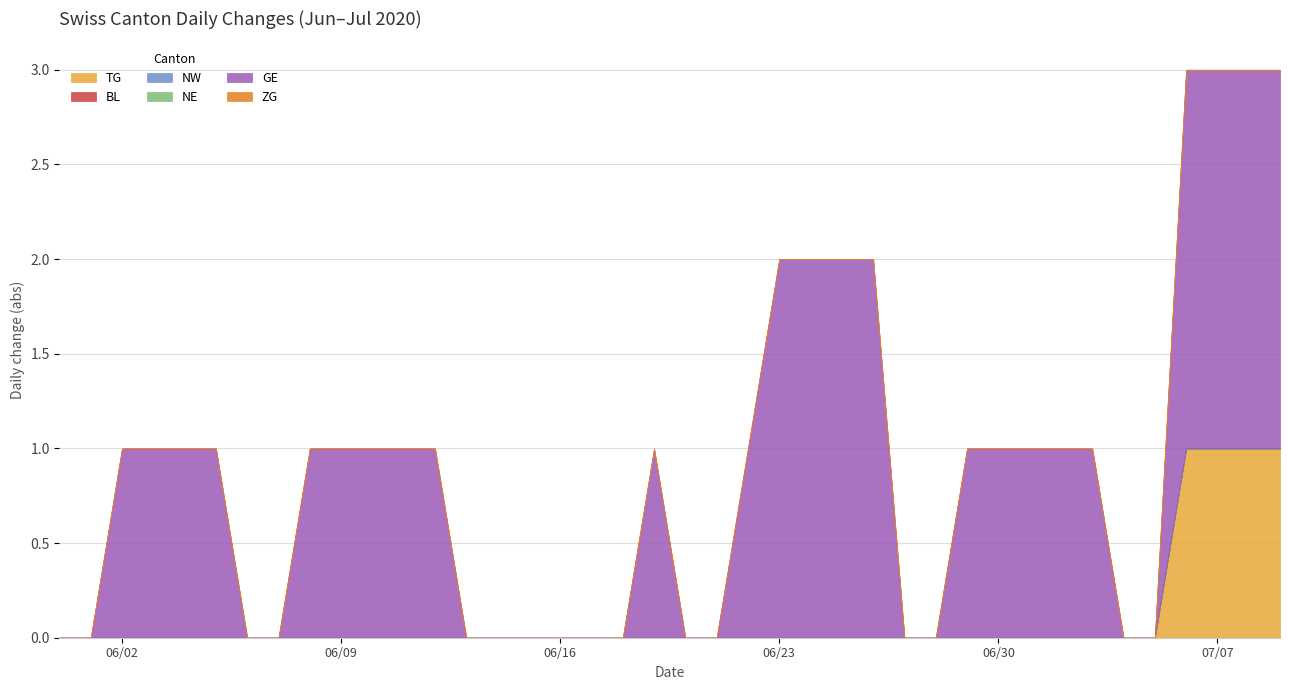

How many series are shown in this chart?

6